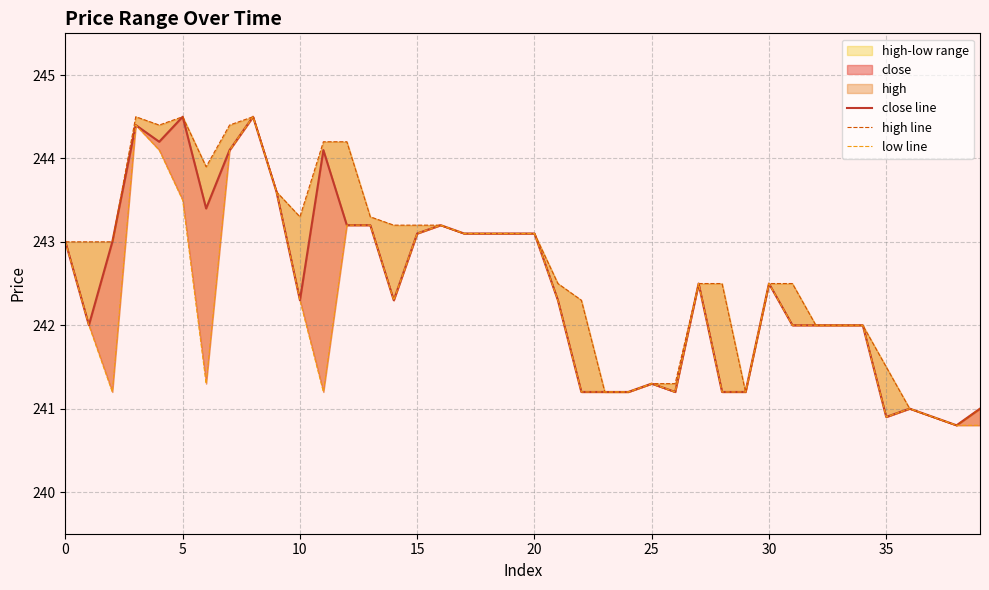

Reading left to right, list all the values displayed in this chart.

close line: 243.0	242.0	243.0	244.4	244.2	244.5	243.4	244.1	244.5	243.6	242.3	244.1	243.2	243.2	242.3	243.1	243.2	243.1	243.1	243.1	243.1	242.3	241.2	241.2	241.2	241.3	241.2	242.5	241.2	241.2	242.5	242.0	242.0	242.0	242.0	240.9	241.0	240.9	240.8	241.0
high line: 243.0	243.0	243.0	244.5	244.4	244.5	243.9	244.4	244.5	243.6	243.3	244.2	244.2	243.3	243.2	243.2	243.2	243.1	243.1	243.1	243.1	242.5	242.3	241.2	241.2	241.3	241.3	242.5	242.5	241.2	242.5	242.5	242.0	242.0	242.0	241.5	241.0	240.9	240.8	241.0
low line: 243.0	242.0	241.2	244.4	244.1	243.5	241.3	244.1	244.5	243.6	242.3	241.2	243.2	243.2	242.3	243.1	243.2	243.1	243.1	243.1	243.1	242.3	241.2	241.2	241.2	241.3	241.2	242.5	241.2	241.2	242.5	242.0	242.0	242.0	242.0	240.9	241.0	240.9	240.8	240.8